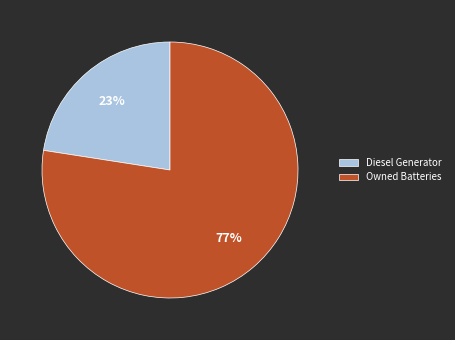

Which category has the biggest portion of the pie?

Owned Batteries